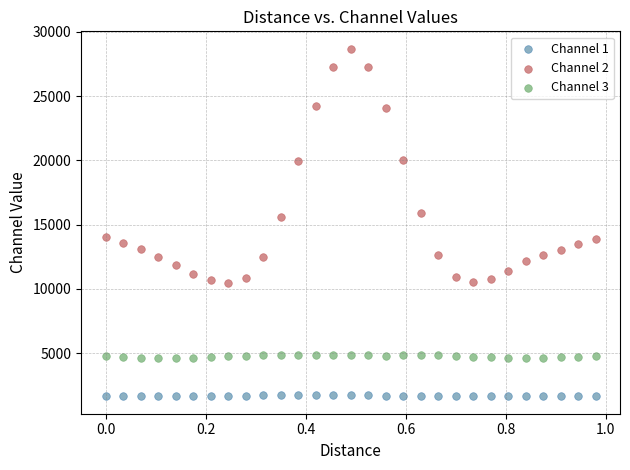

What is the X range (max minus min) for the scatter plot?

1.0